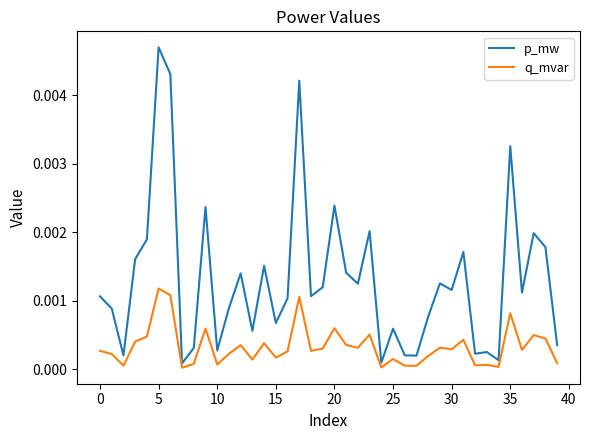

Which series has the largest range (max minus min)?

p_mw